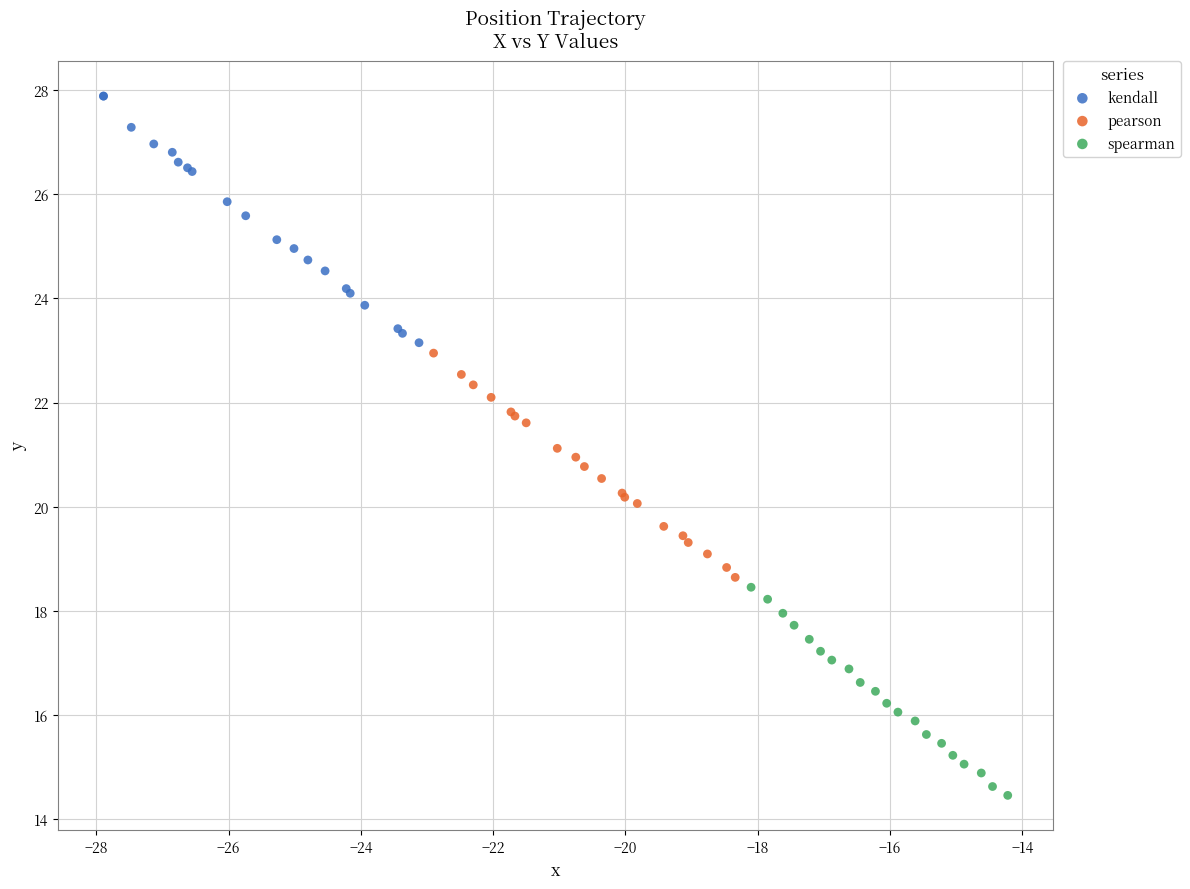

What are all the series names shown in the legend?

kendall, pearson, spearman